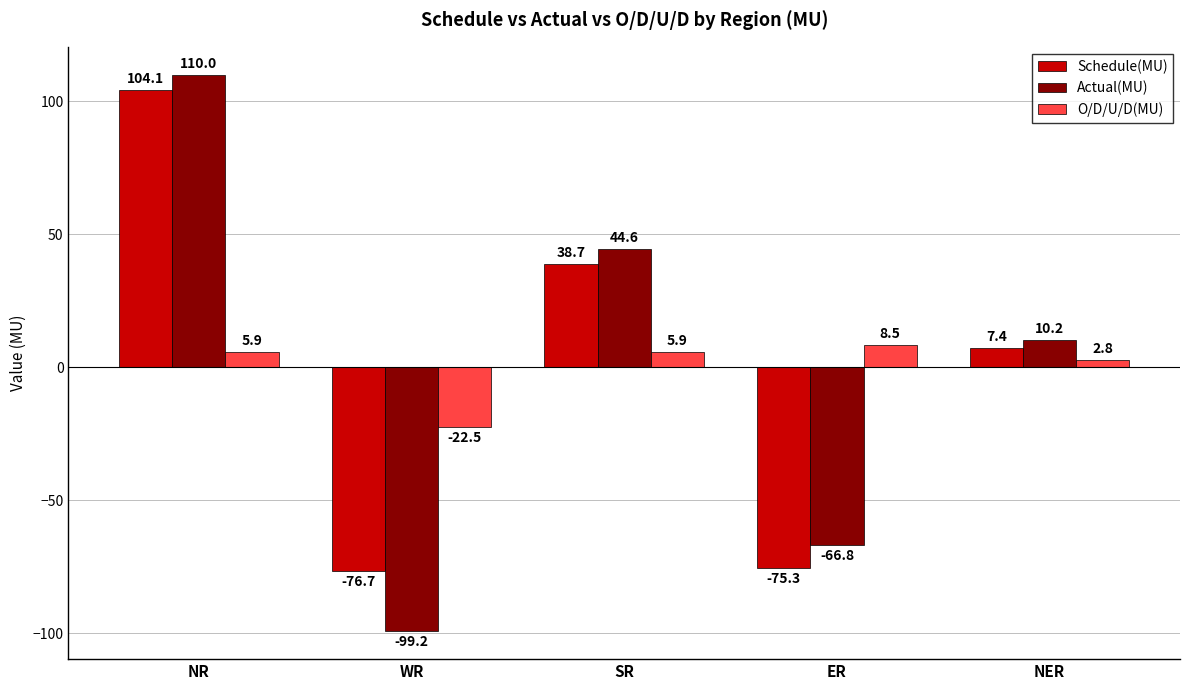

Reading right to left, what are all the values shown in this chart?

Schedule(MU): 7.4	-75.3	38.7	-76.7	104.1
Actual(MU): 10.2	-66.8	44.6	-99.2	110.0
O/D/U/D(MU): 2.8	8.5	5.9	-22.5	5.9